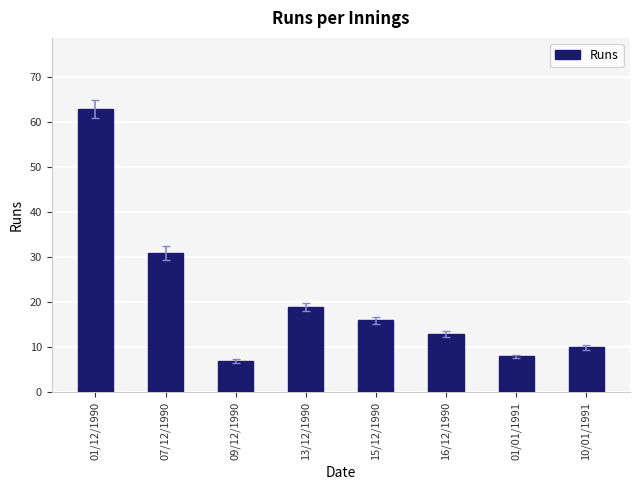

How many categories are shown in the chart?

8